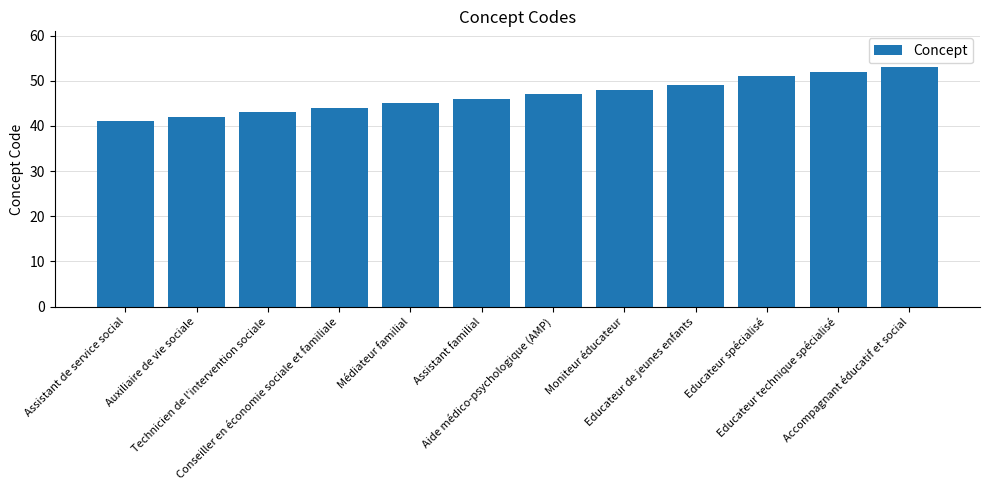

Reading left to right, list all the values displayed in this chart.

Assistant de service social=41	Auxiliaire de vie sociale=42	Technicien de l'intervention sociale=43	Conseiller en économie sociale et familiale=44	Médiateur familial=45	Assistant familial=46	Aide médico-psychologique (AMP)=47	Moniteur éducateur=48	Educateur de jeunes enfants=49	Educateur spécialisé=51	Educateur technique spécialisé=52	Accompagnant éducatif et social=53